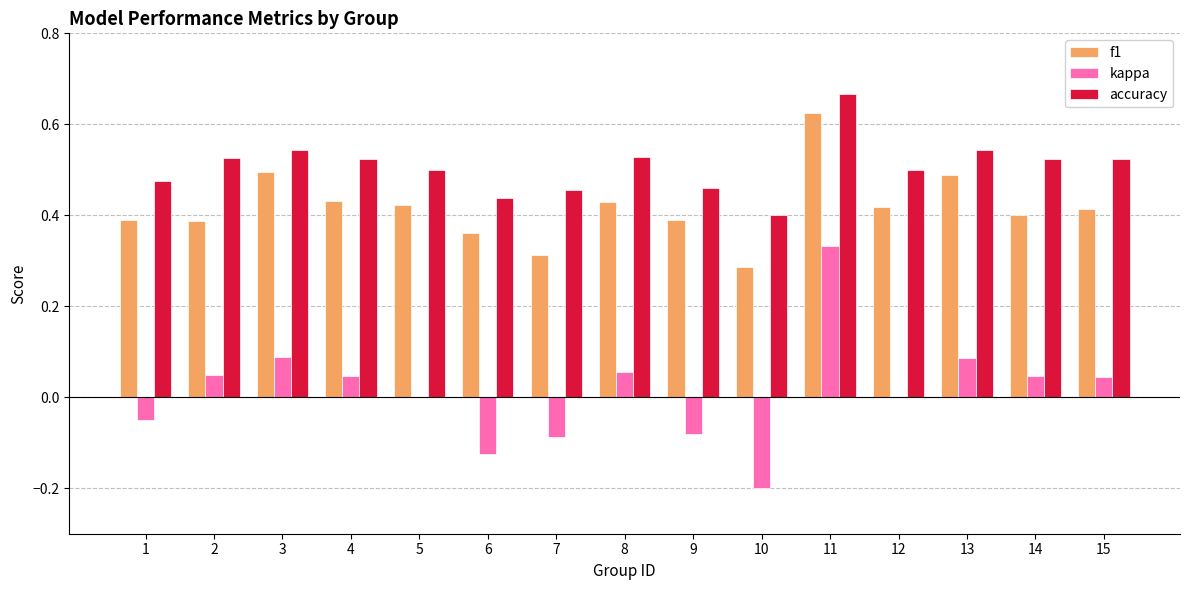

Is the value of f1 at 2 greater than the value of kappa at 6?

Yes